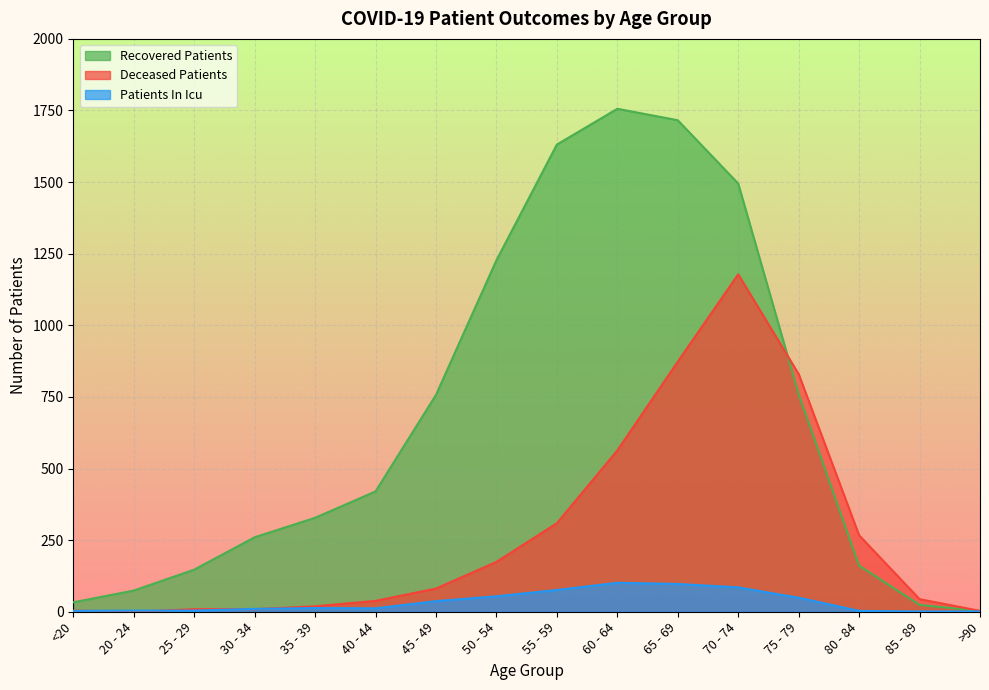

True or false: patients_in_icu has a value of 1 at >90.

True